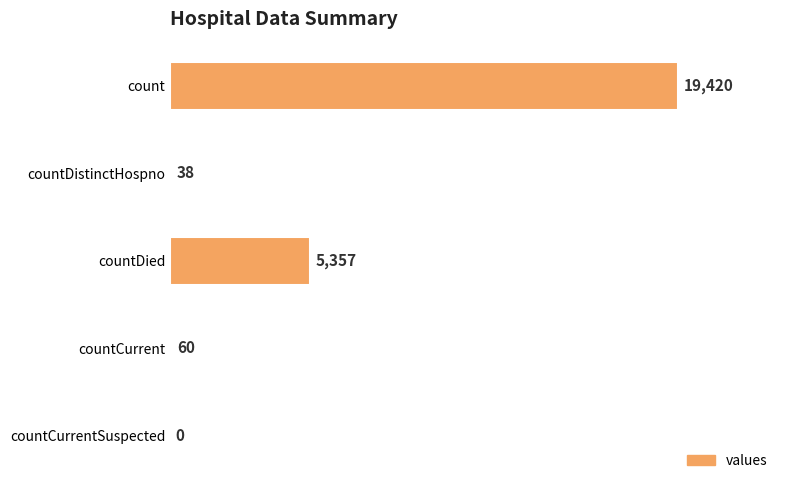

The chart shows a value of 5357 at countDied. True or false?

True